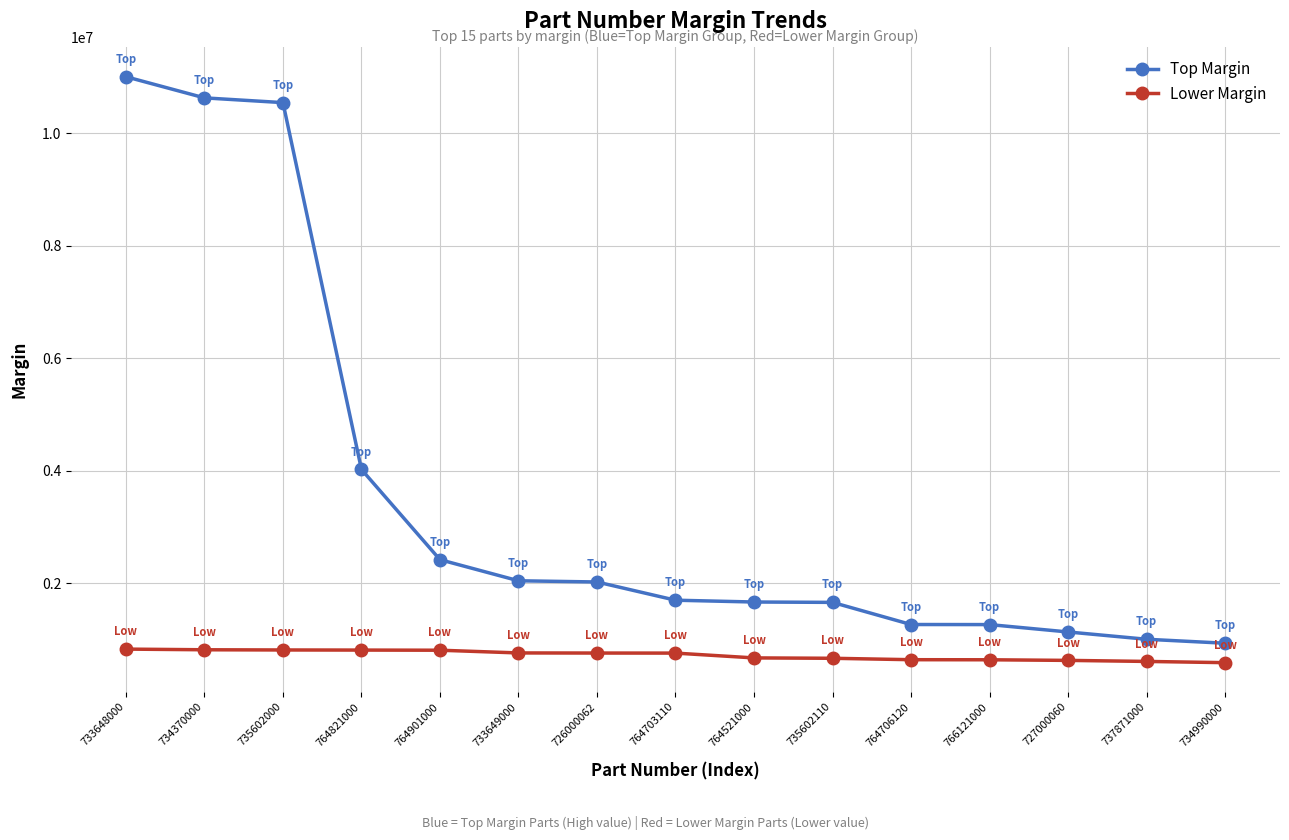

True or false: Top Margin and Lower Margin intersect in this chart.

False